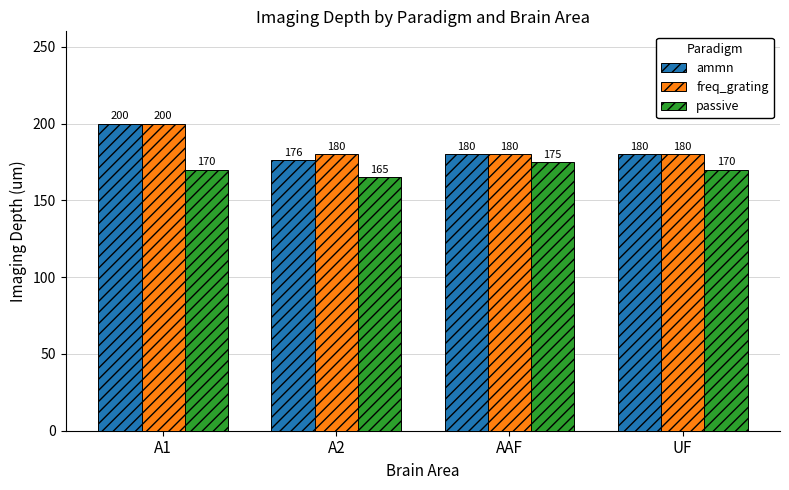

Is the value of freq_grating at A2 greater than the value of passive at UF?

Yes